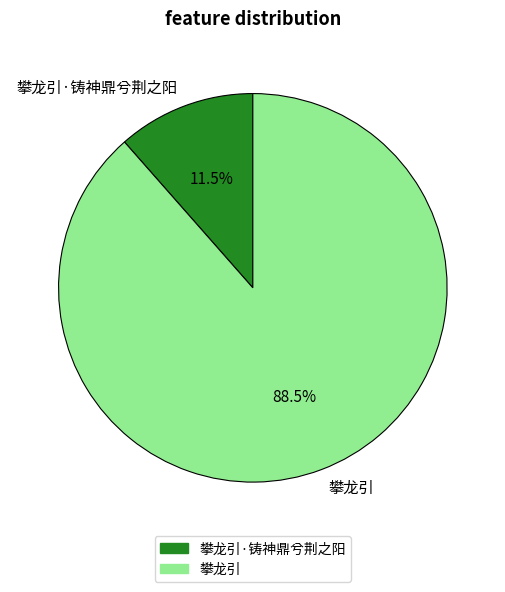

The 攀龙引 slice represents 77% of the pie. True or false?

False